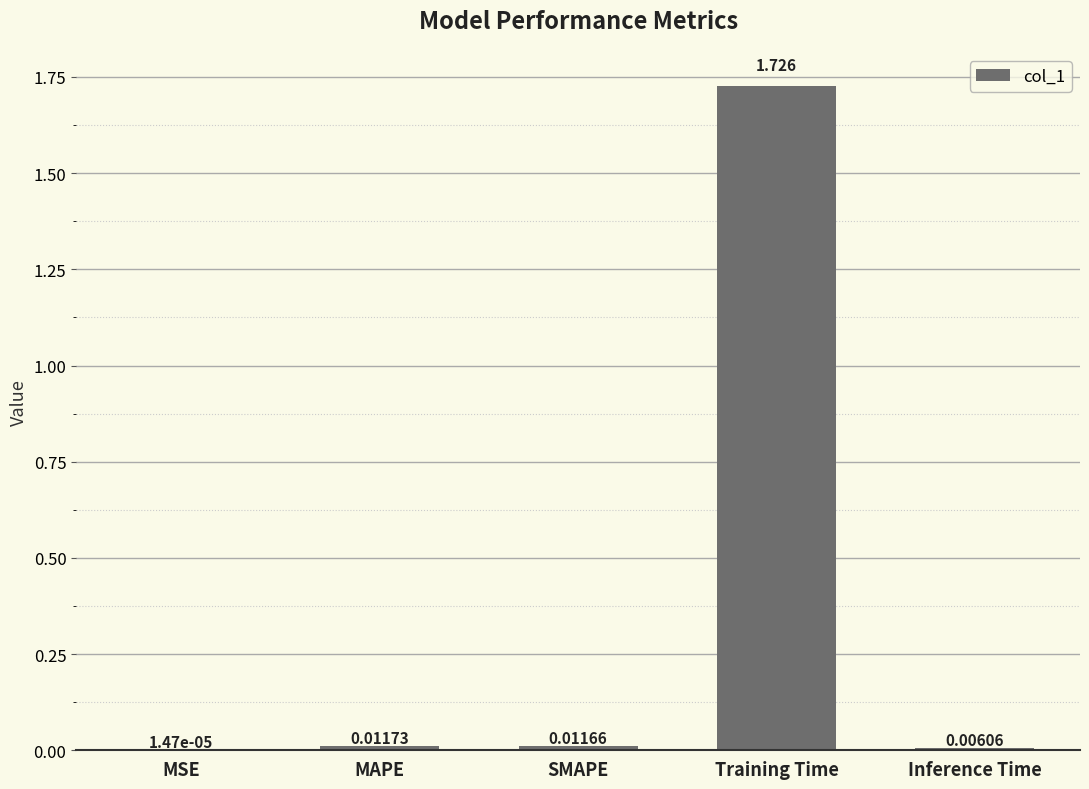

At which label is the value closest to 0?

MSE